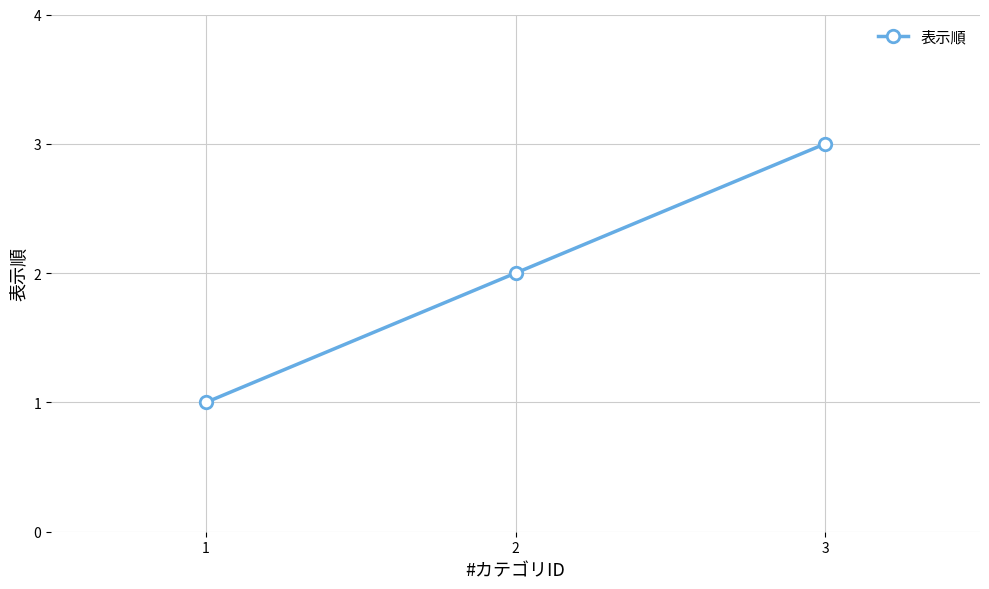

Rank the categories by value from highest to lowest.

3, 2, 1